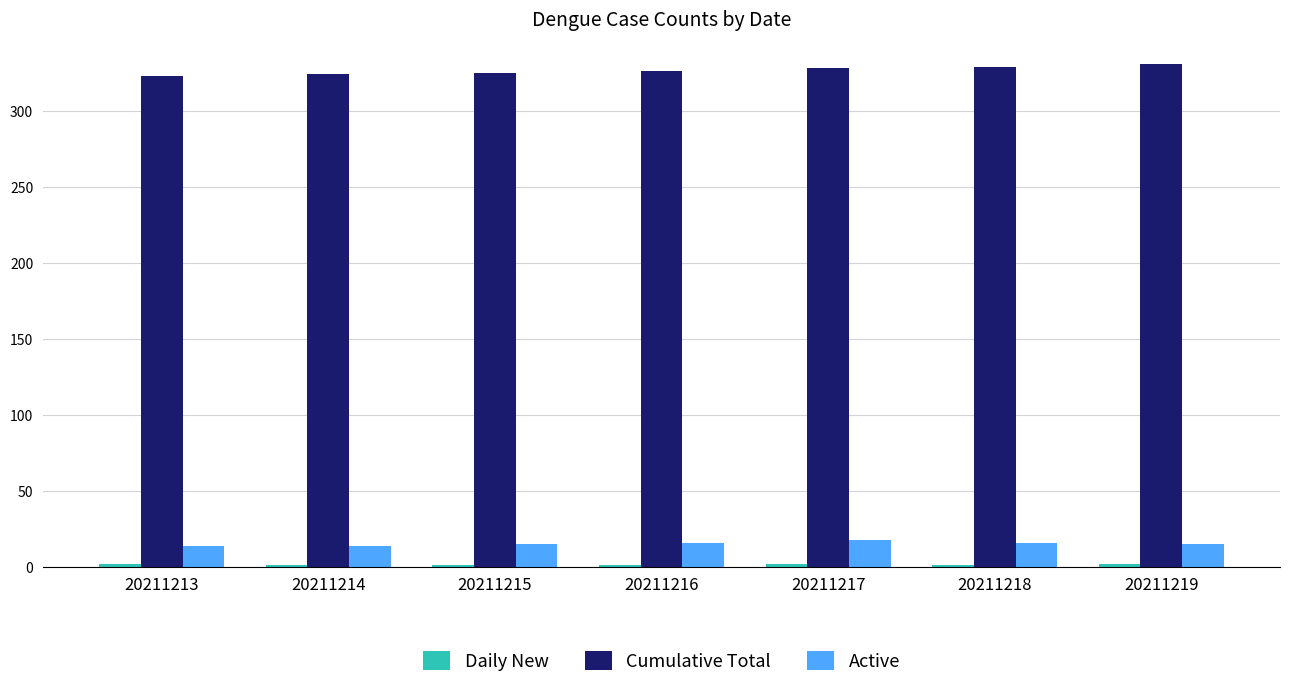

Are the bars horizontal?

No